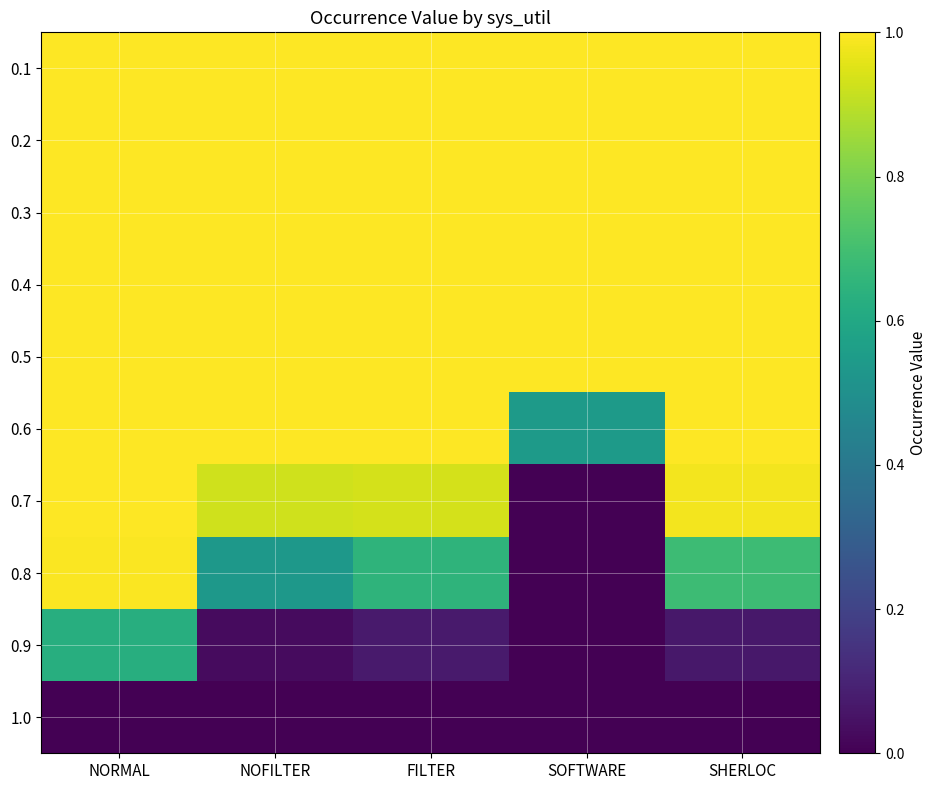

What is the total value across all series at NOFILTER?

7.5